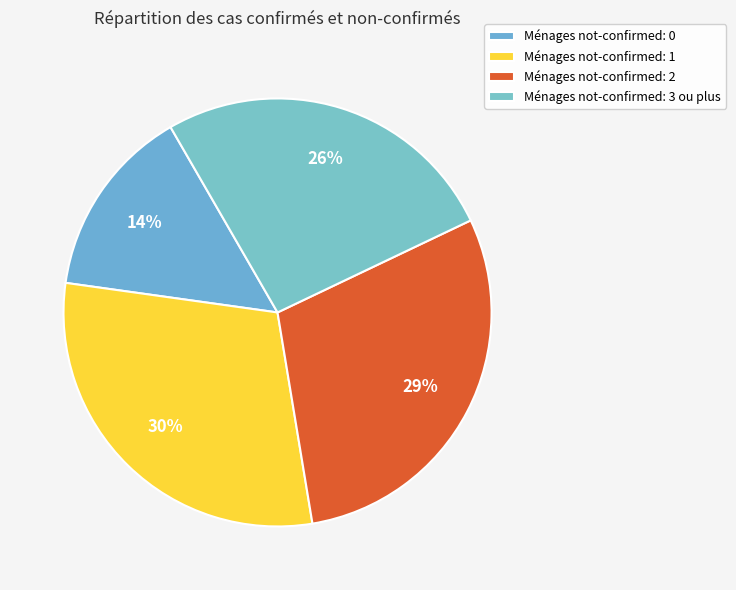

Is there a majority slice in this chart?

No